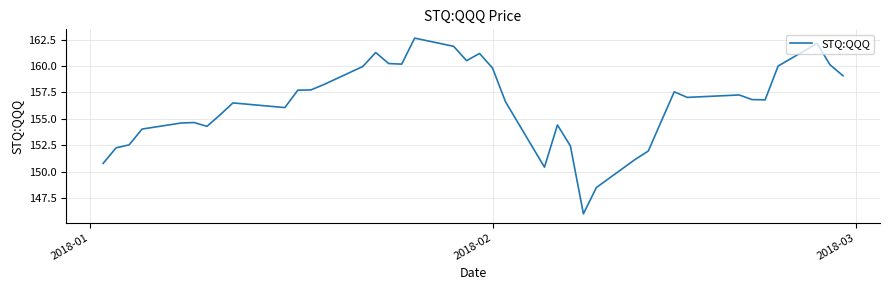

What is the maximum value shown in the chart?

162.6